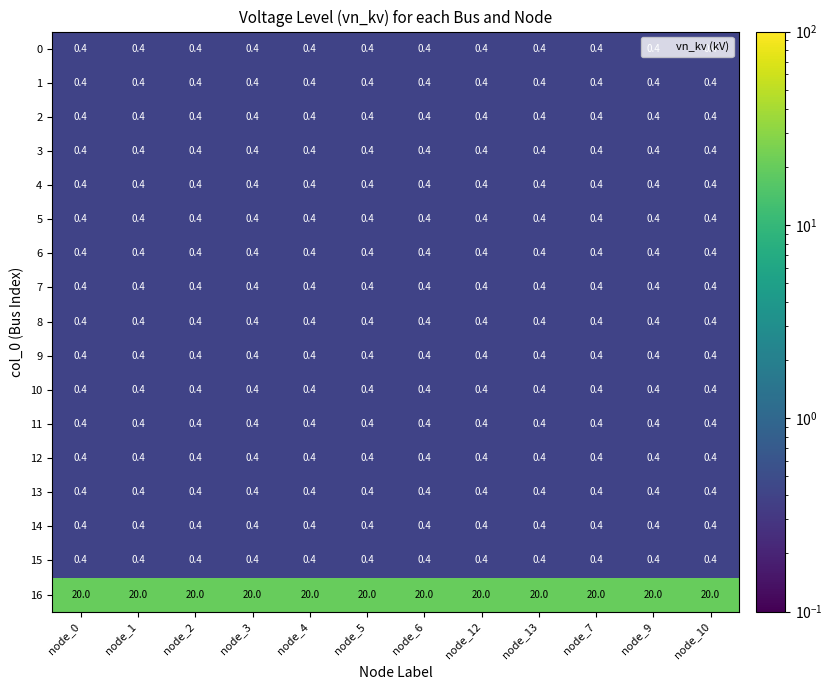

The 0 series shows 0.4 at node_10. True or false?

True